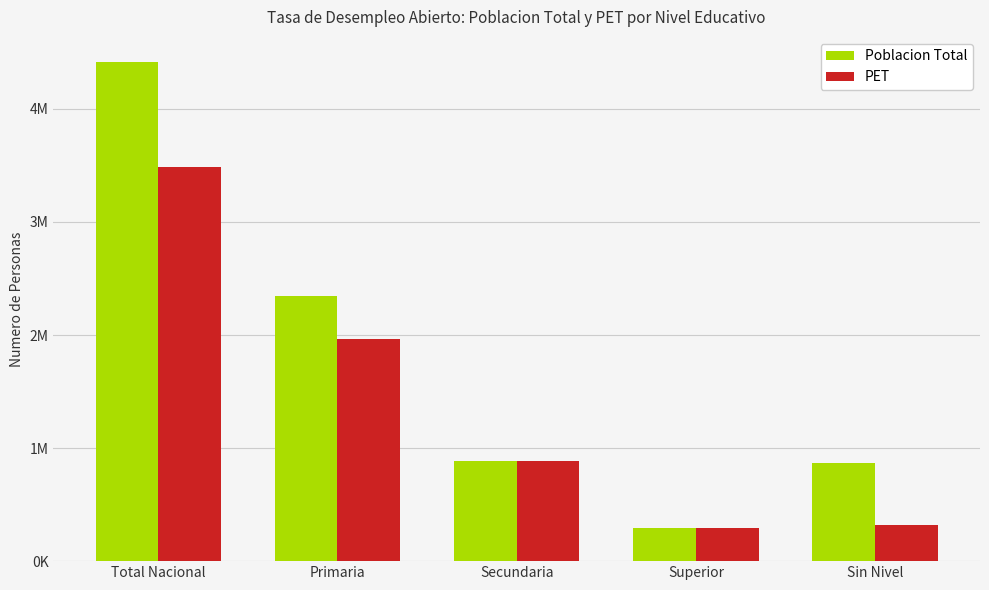

Between Total Nacional and Superior, which series saw the biggest shift?

Poblacion Total